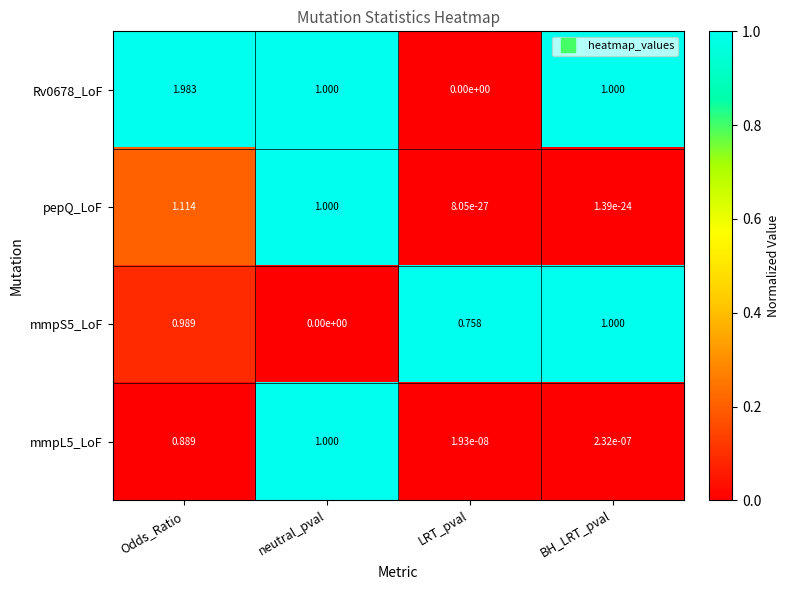

Which series has the largest total across all categories?

Rv0678_LoF